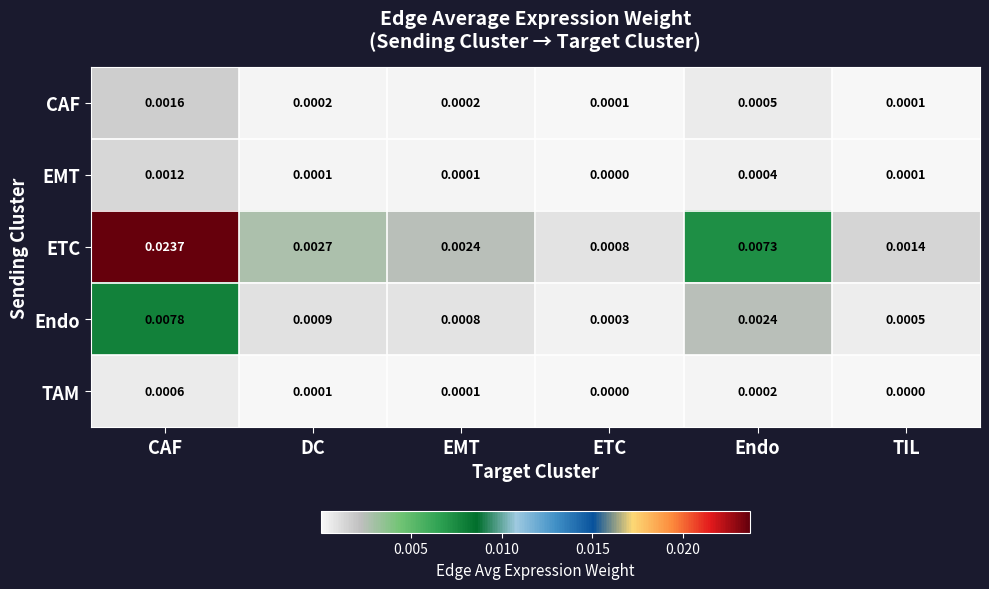

Count the number of categories in the chart.

6